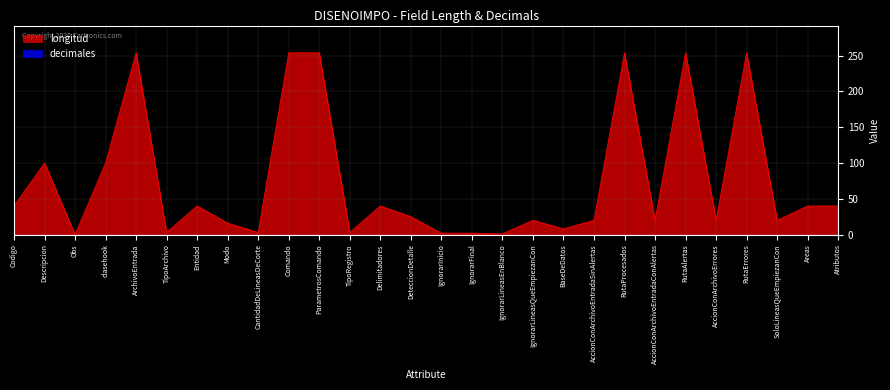

How many points are lower than both their immediate neighbors (excluding endpoints)?

9